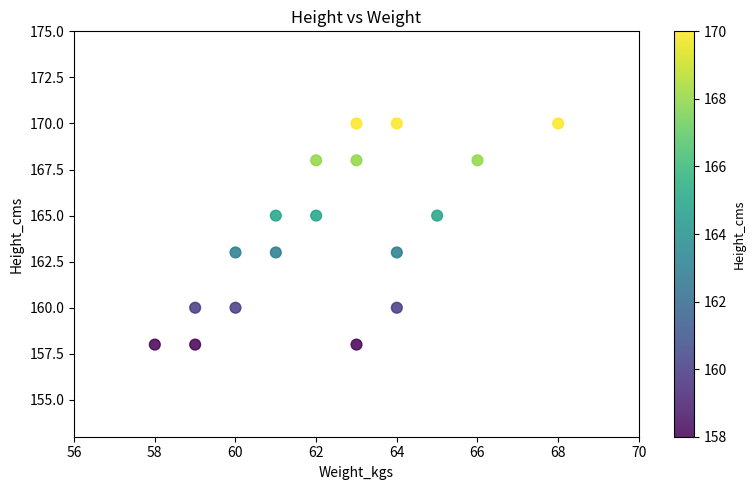

What is the range of Y values (max minus min)?

12